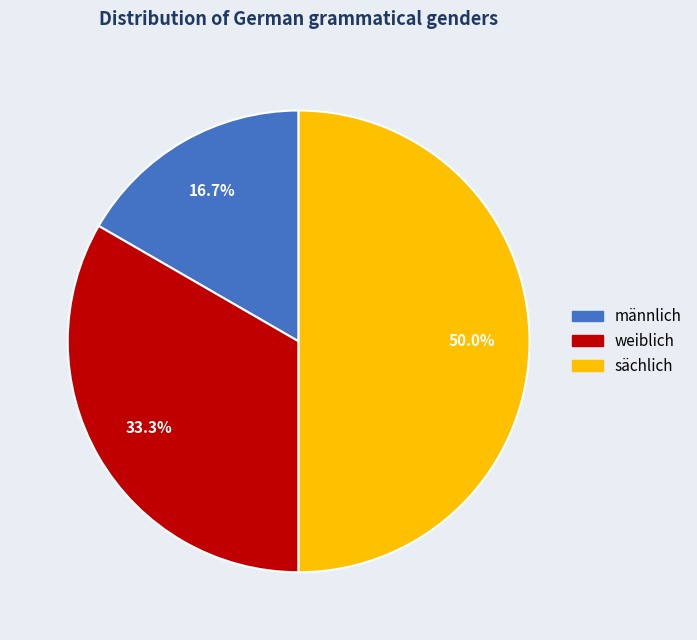

Combined, what portion of the pie is männlich and sächlich?

66.7%